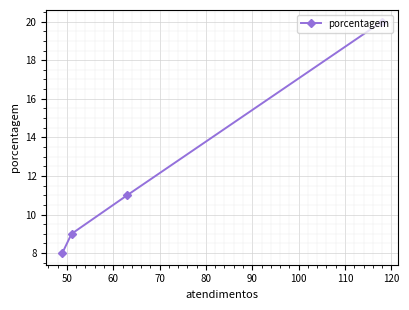

What is the greatest value displayed?

20